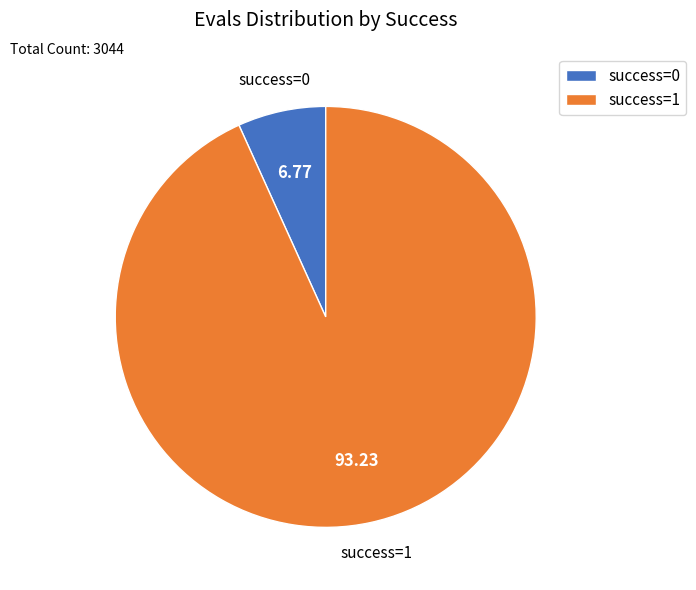

How many segments does this pie chart have?

2